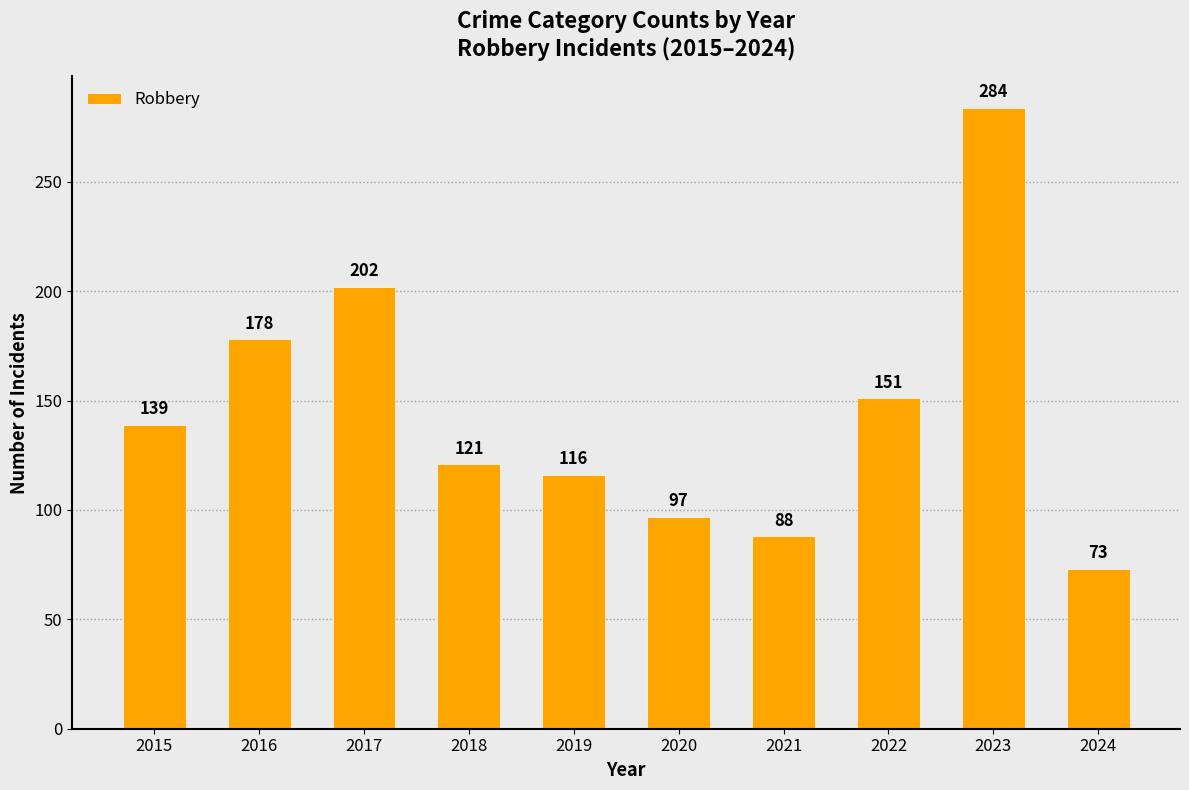

Where is the data nearest to the value 178?

2016